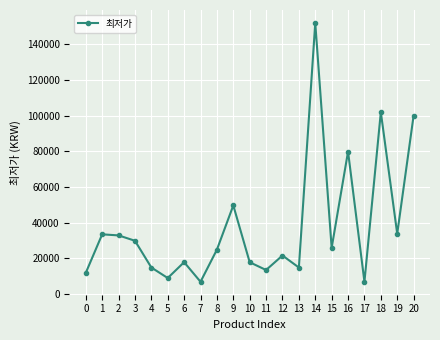

Which label corresponds to the largest value in the chart?

14